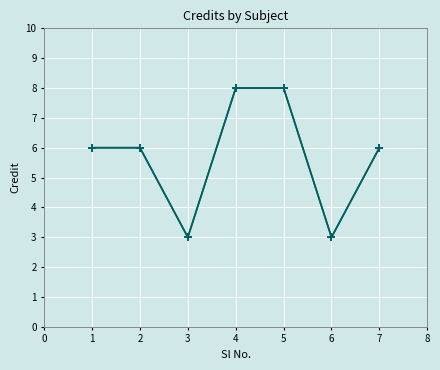

What is the change in value from 0 to 5?

-3